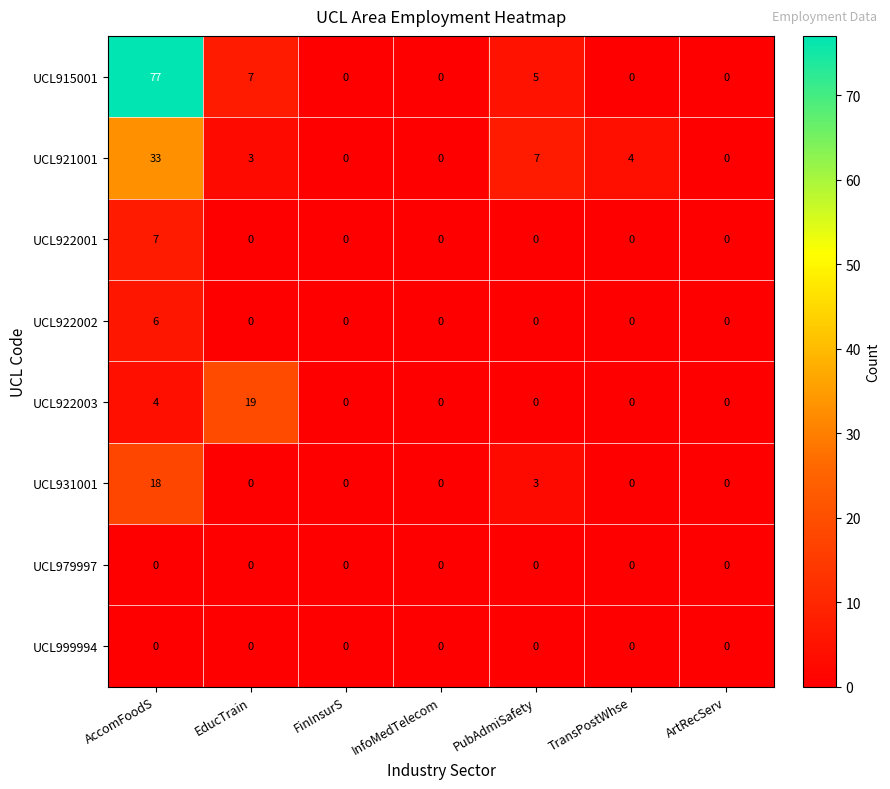

How many data points does each series have?

7